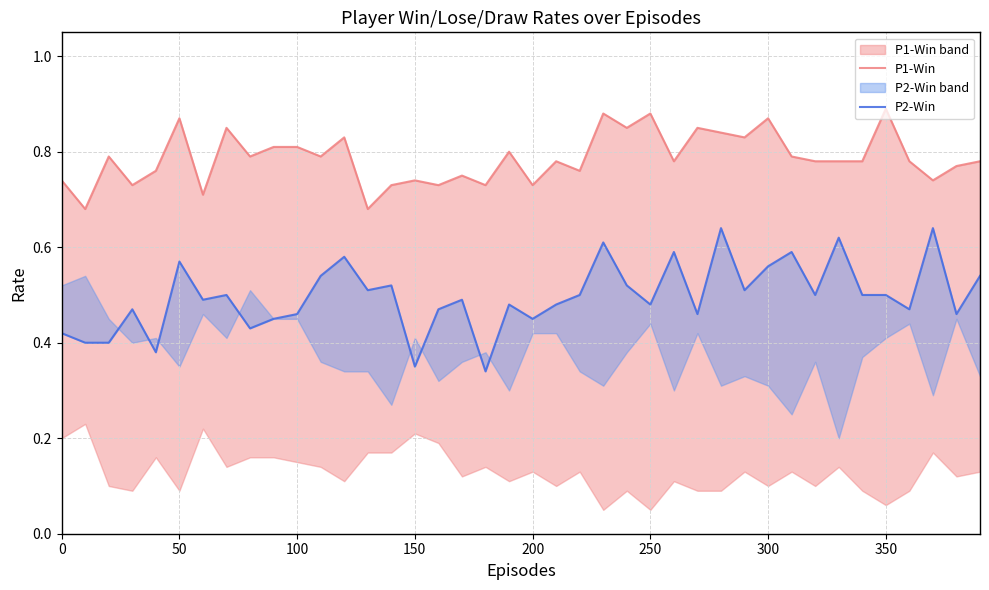

What is the minimum value for P1-Win?

0.7